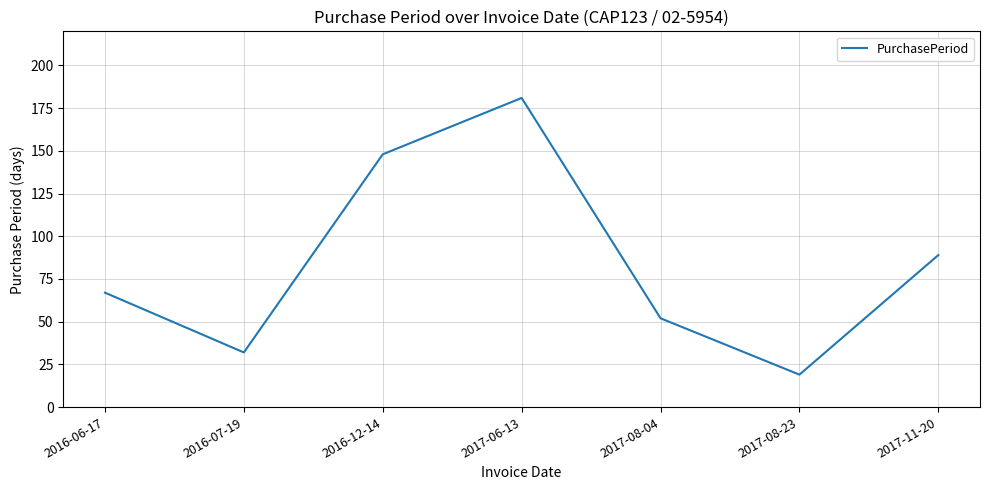

What is the smallest value displayed?

19